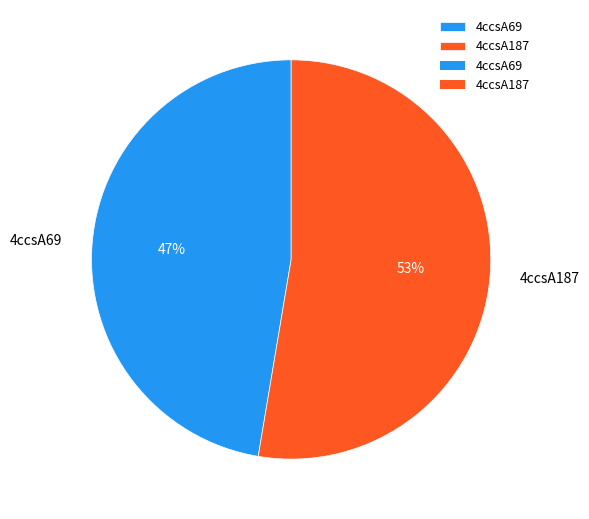

Is 4ccsA187 the majority of the pie?

Yes